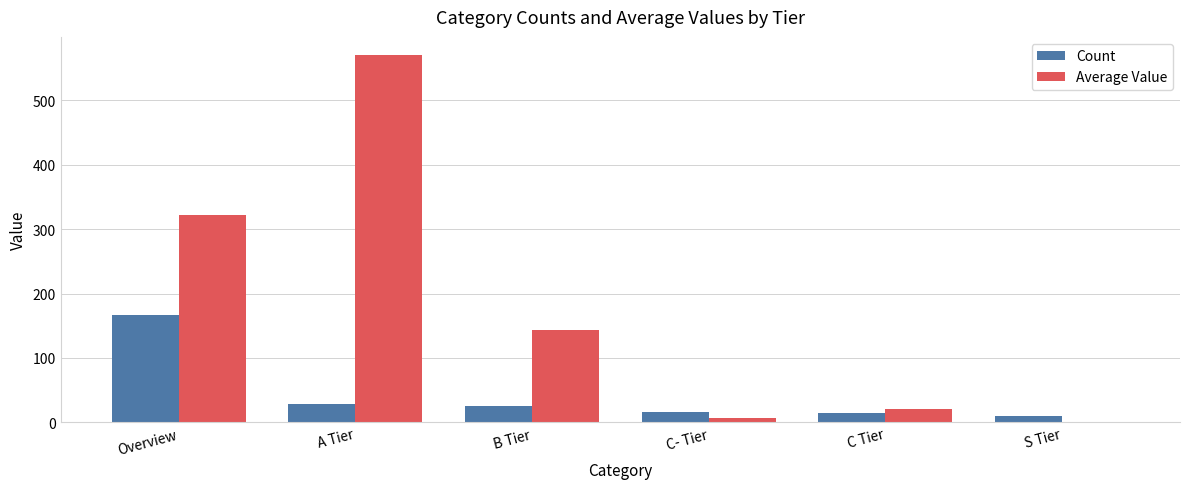

The value of Average Value at A Tier is 570.0. True or false?

True